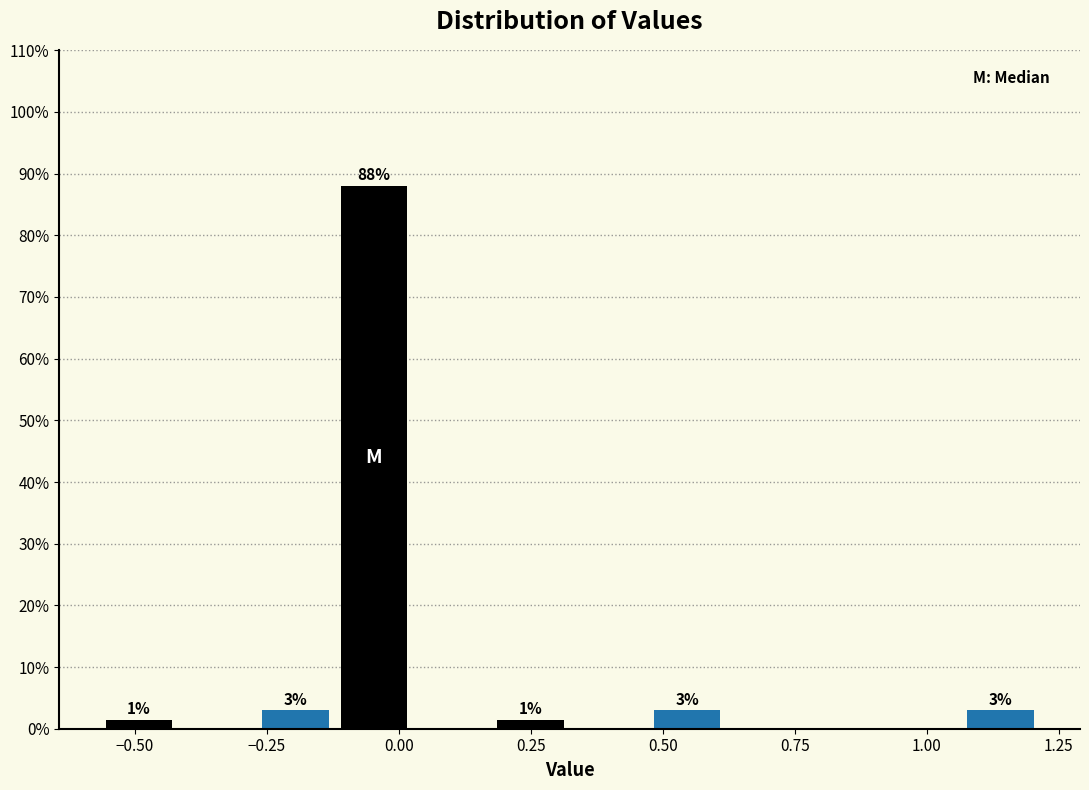

Read against the x-axis, roughly where is the centre of the tallest bar?

-0.05